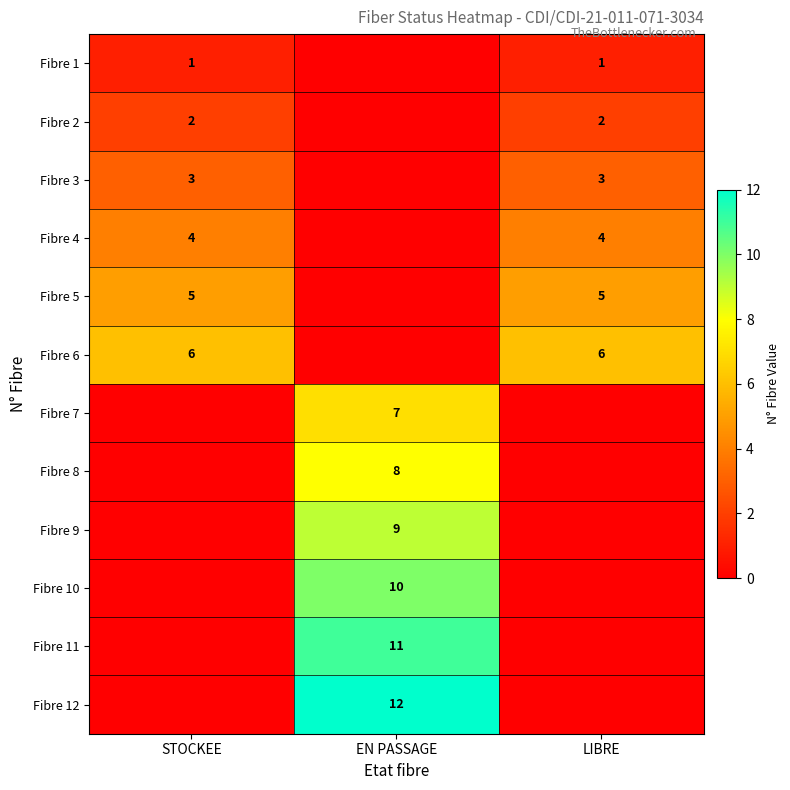

Between STOCKEE and LIBRE, which is larger?

STOCKEE